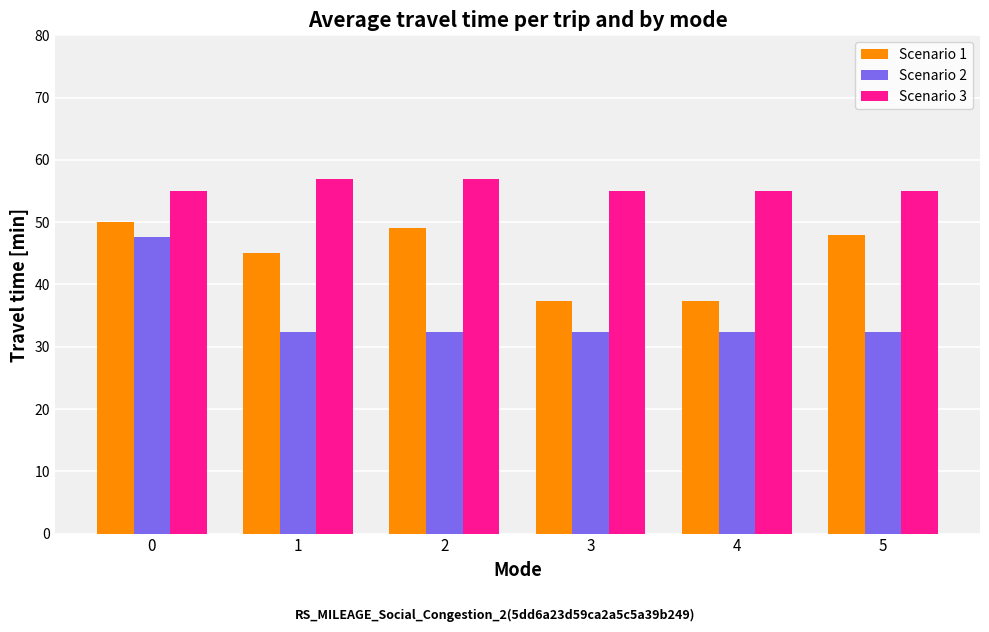

What is the sum of all Scenario 3 values?

334.0